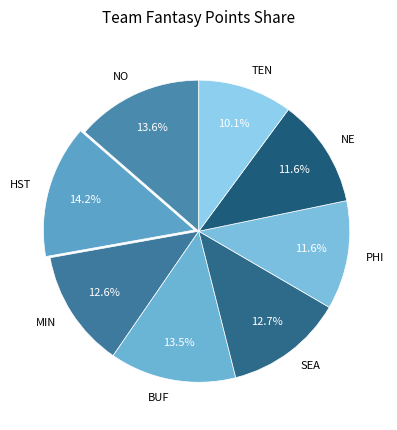

Between HST and SEA, which is larger?

HST